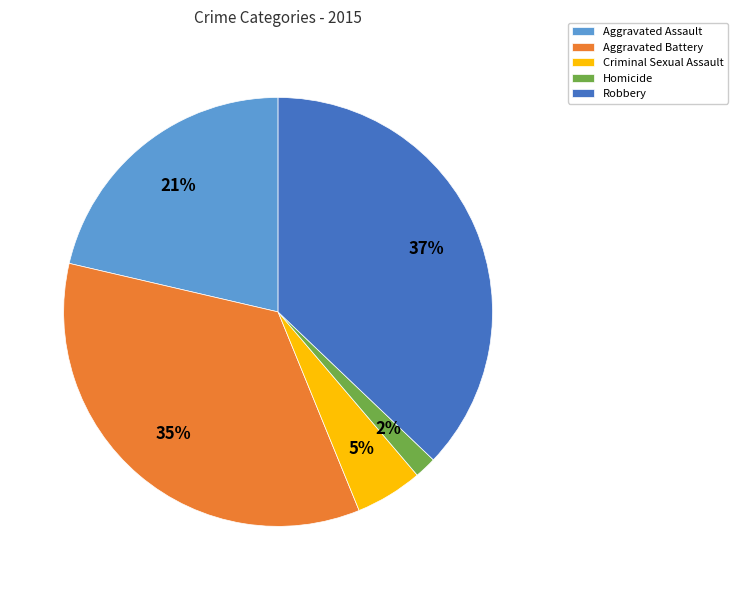

How many segments does this pie chart have?

5